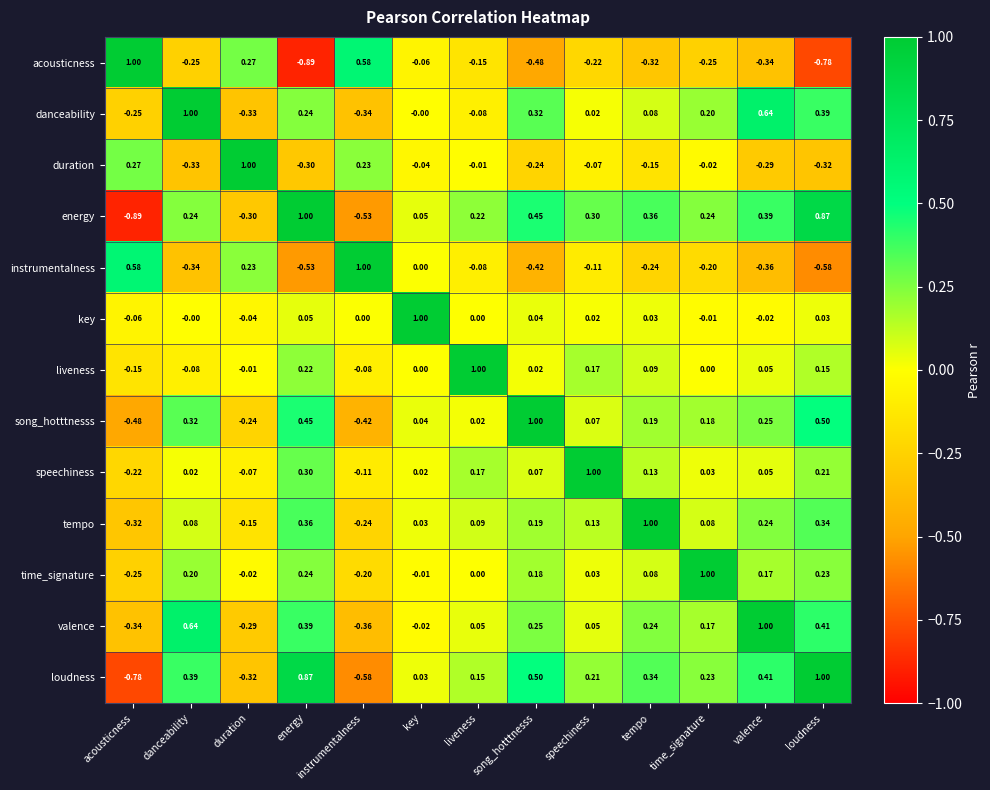

At time_signature, list the series in order from smallest to largest.

acousticness, instrumentalness, duration, key, liveness, speechiness, tempo, valence, song_hotttnesss, danceability, loudness, energy, time_signature